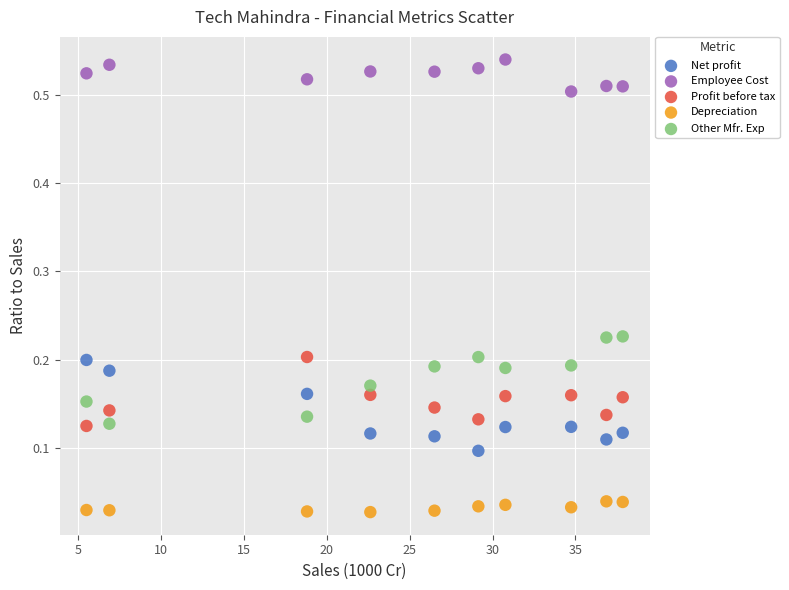

Which series reaches the maximum Y coordinate?

Employee Cost